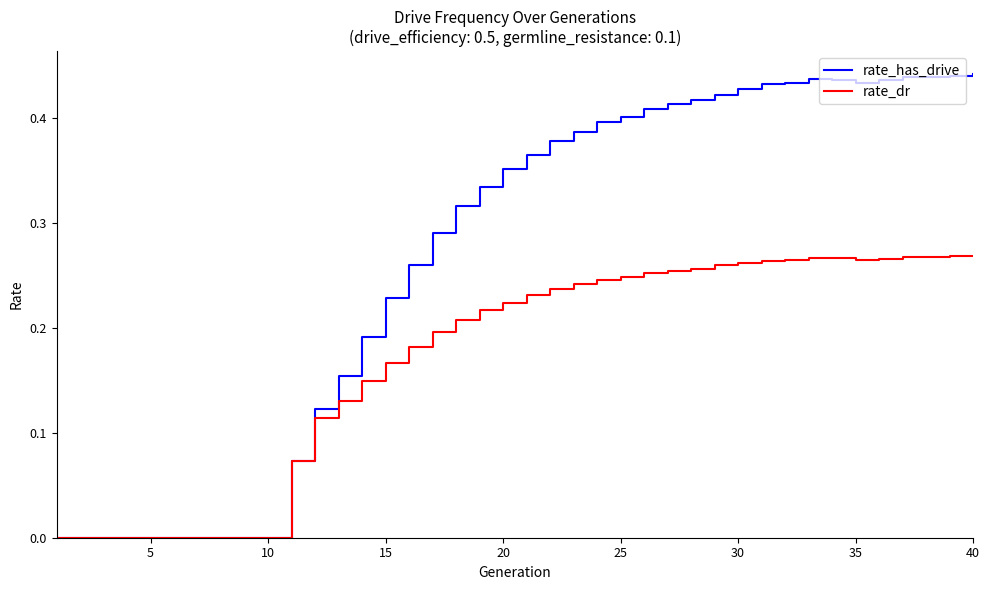

List the series in order of their overall mean, lowest first.

rate_dr, rate_has_drive